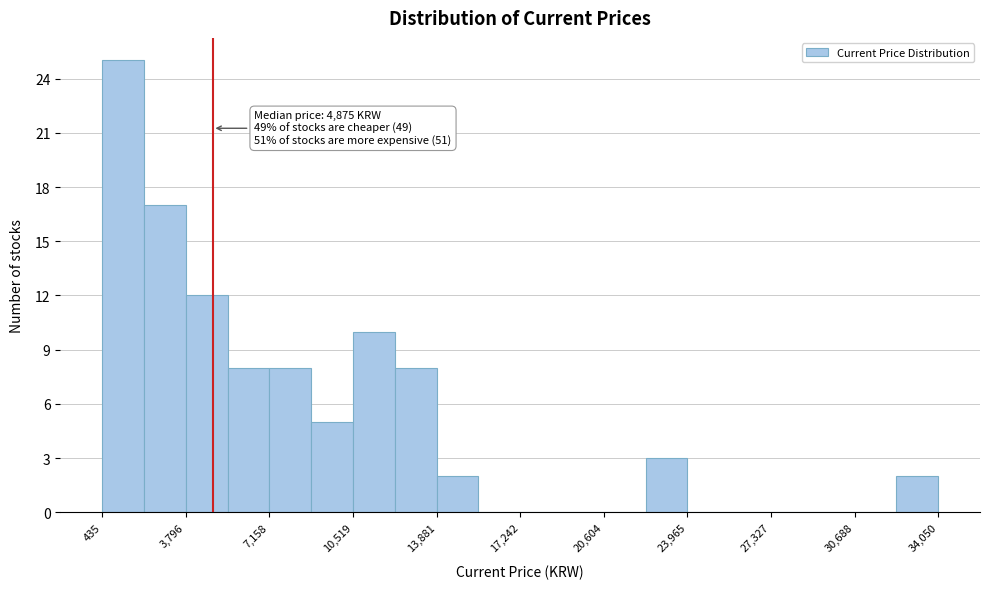

Around what value on the x-axis is the tallest bar? Give the approximate position of its centre, as read against the axis.

1500